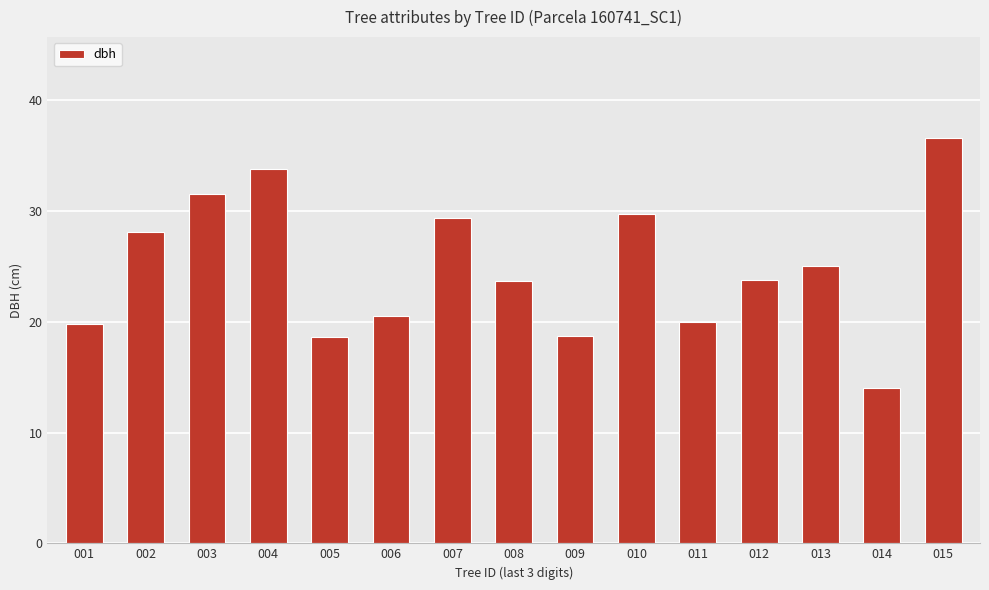

Where does the data first go above 23?

002